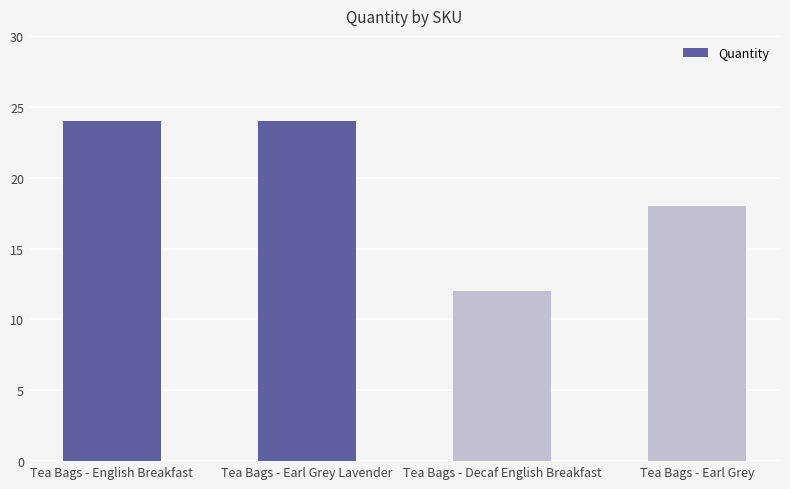

What is the approximate value at Tea Bags - Earl Grey?

18